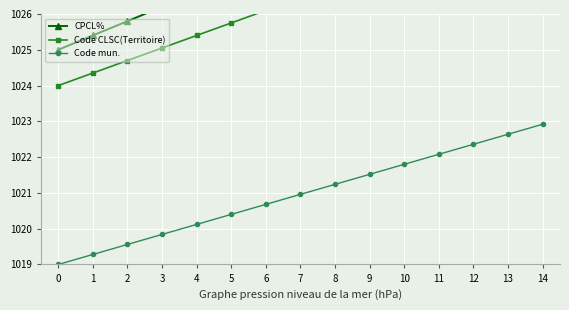

What is the total value across all series at 4?

3072.1